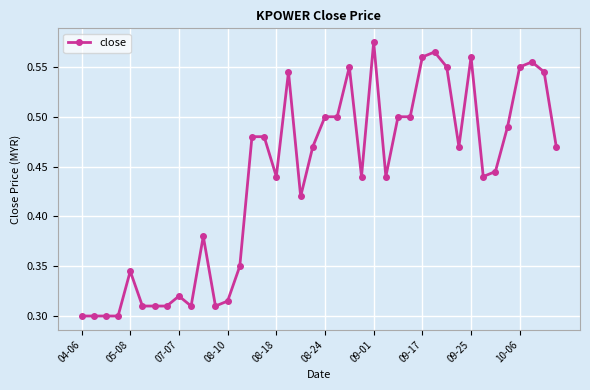

Count the values in the range 0 to 1.

40